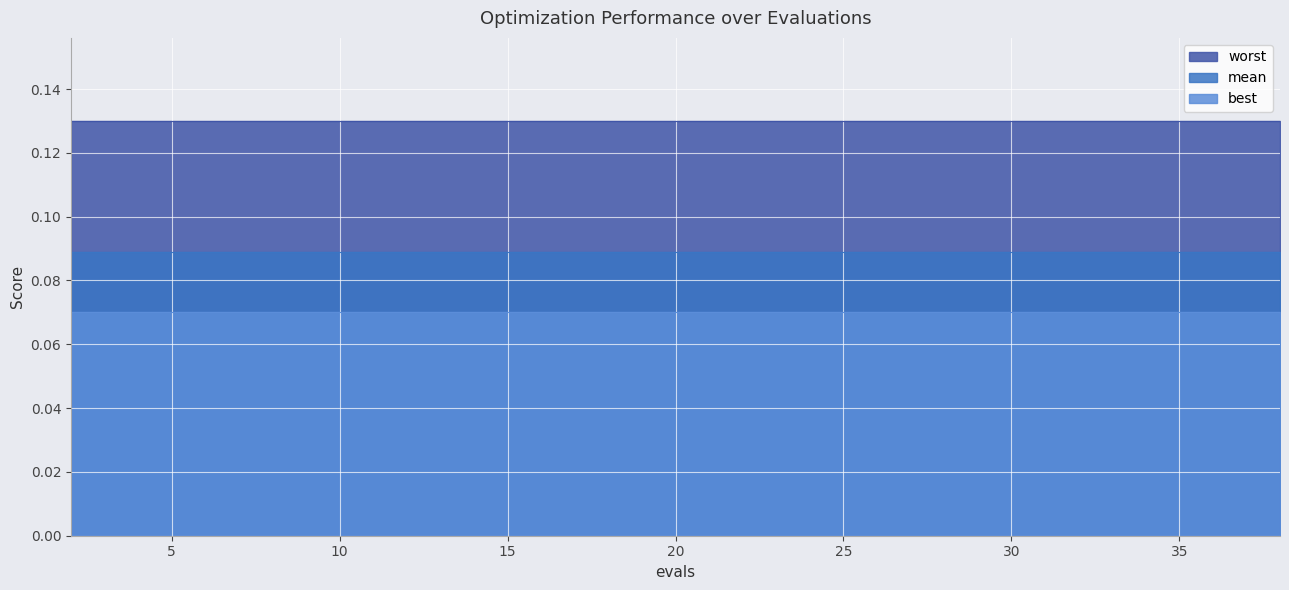

True or false: mean has a value of 0.1 at 5.

True